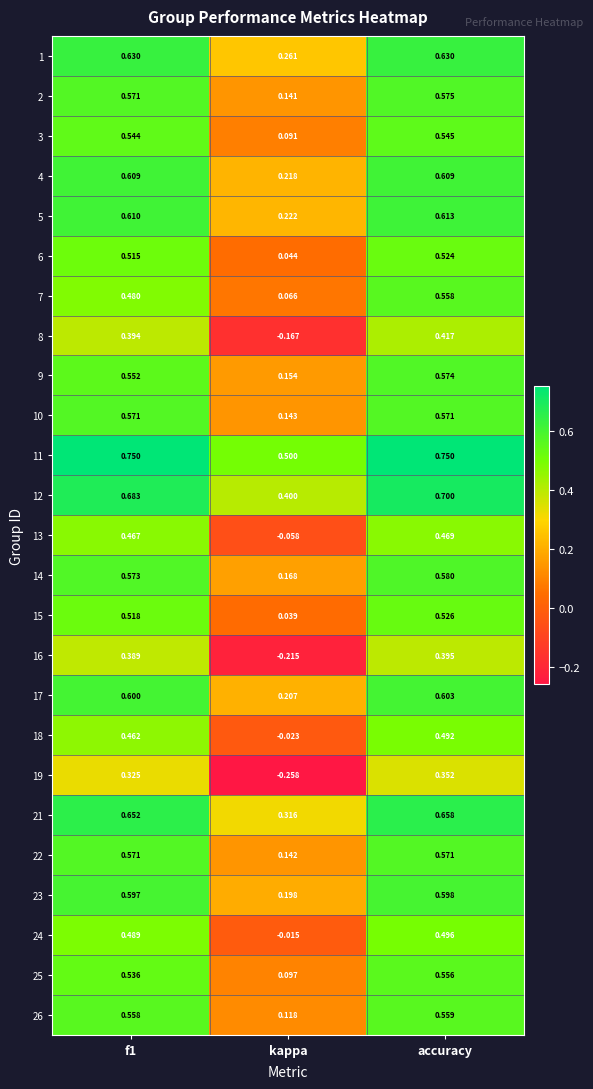

Where is 22 nearest to the value 0?

kappa